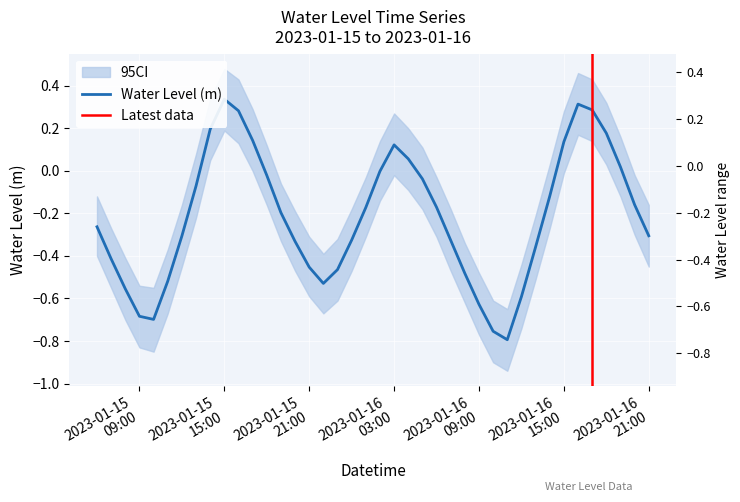

Which label corresponds to the largest value in the chart?

2023-01-15 15:00